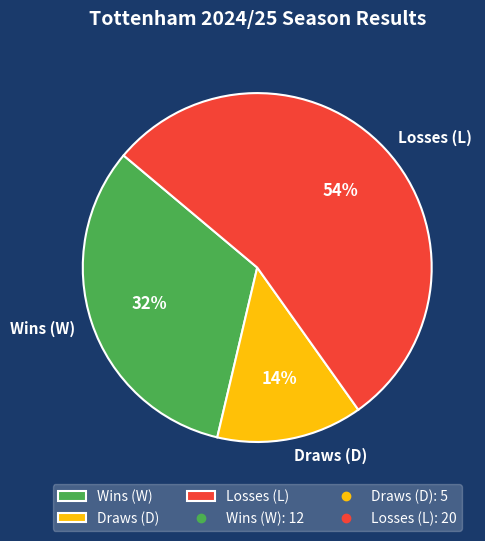

What percentage is the Draws (D) slice, to the nearest percent?

14%